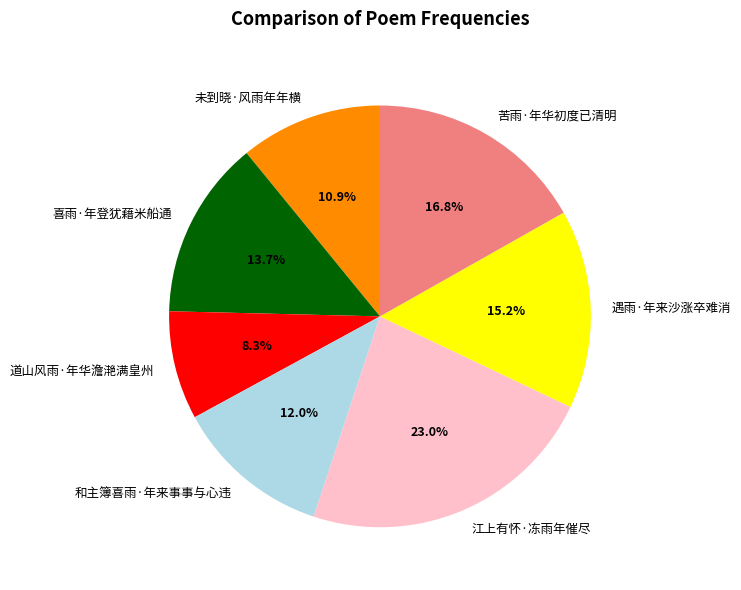

To the nearest percent, what is the difference between the 江上有怀·冻雨年催尽 and 未到晓·风雨年年横 slice percentages?

12%